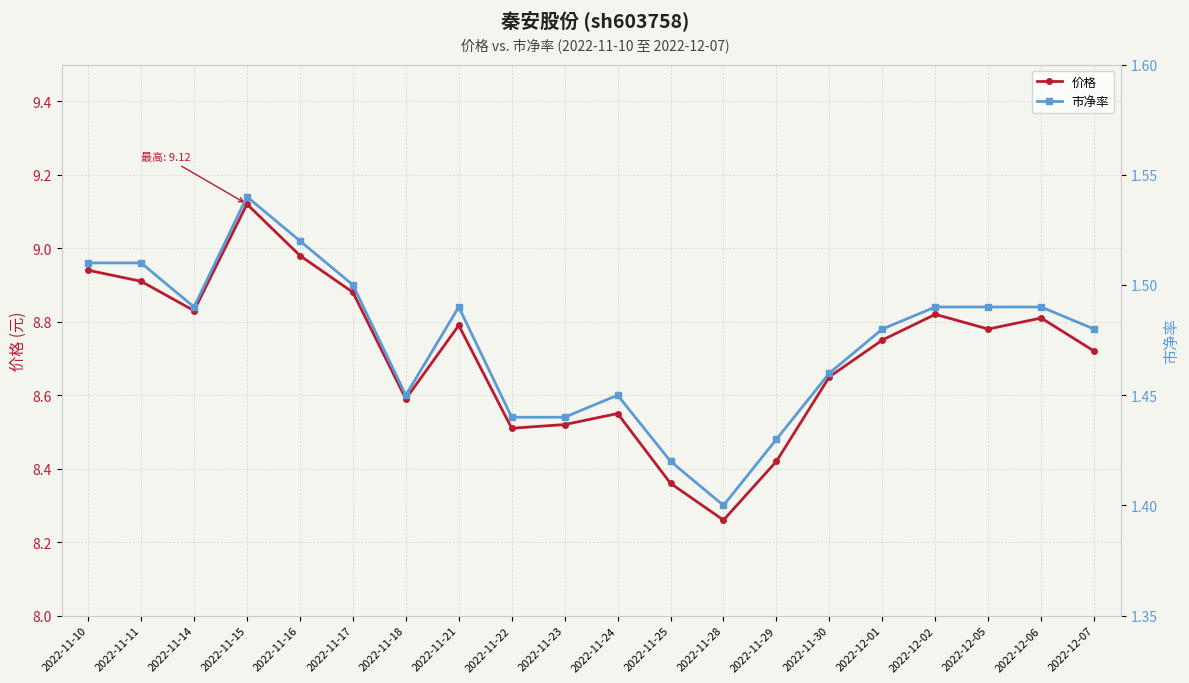

Is it true that 价格 equals 8.8 at 2022-12-01?

True